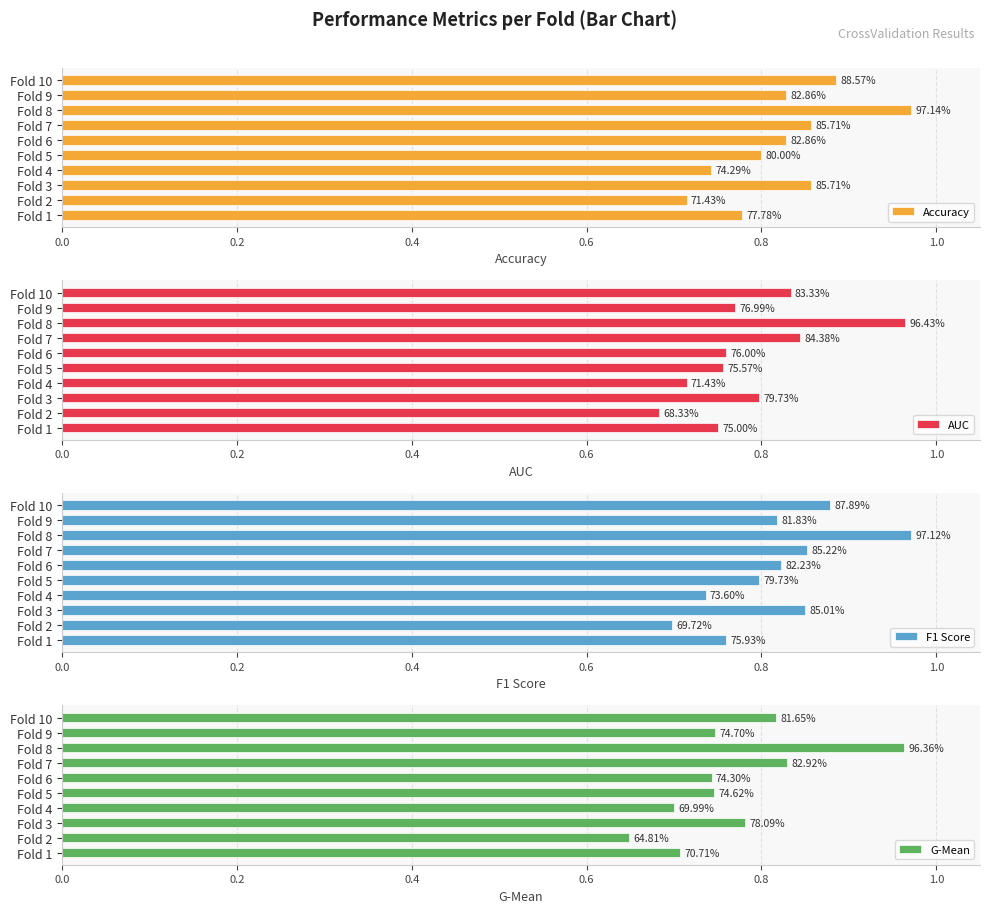

At Fold 10, list the series in order from smallest to largest.

G-Mean, AUC, F1 Score, Accuracy